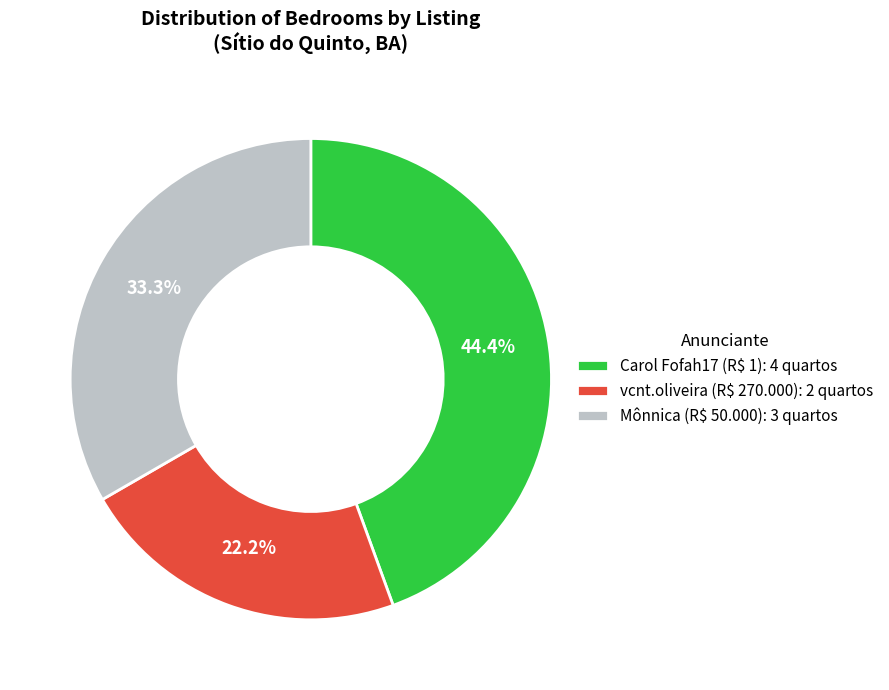

To the nearest percent, what is the combined percentage of Mônnica (R$ 50.000) and vcnt.oliveira (R$ 270.000)?

56%